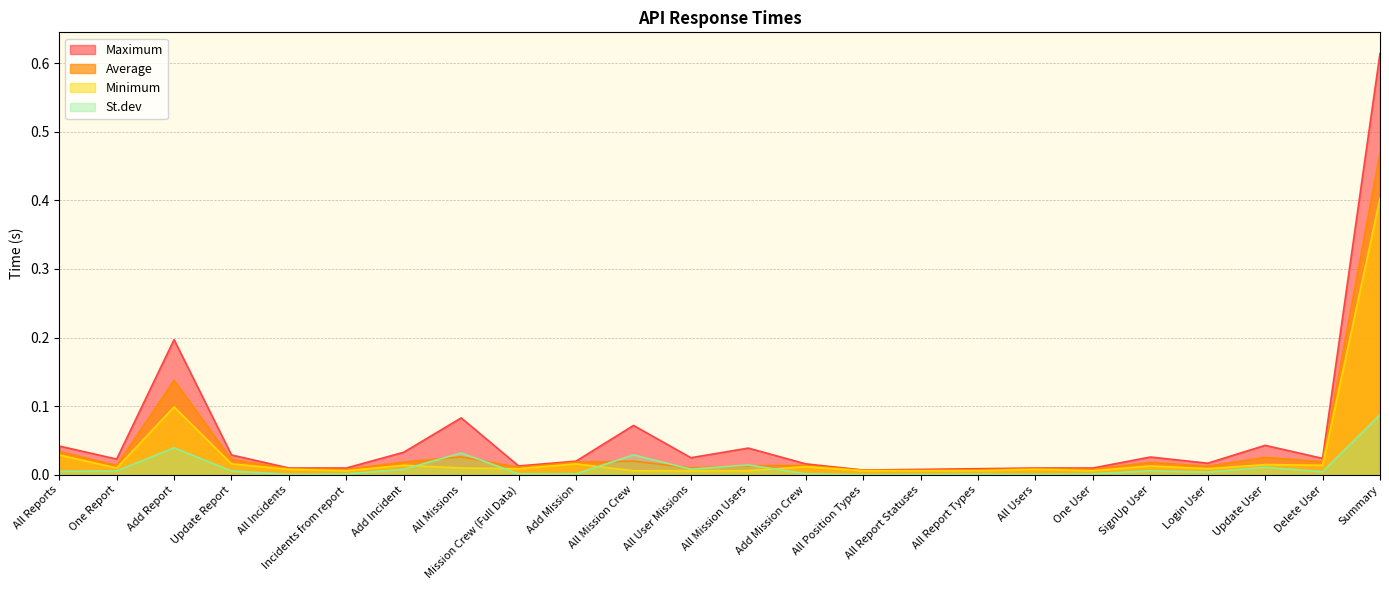

What is the label of the 5th point from the right?

SignUp User